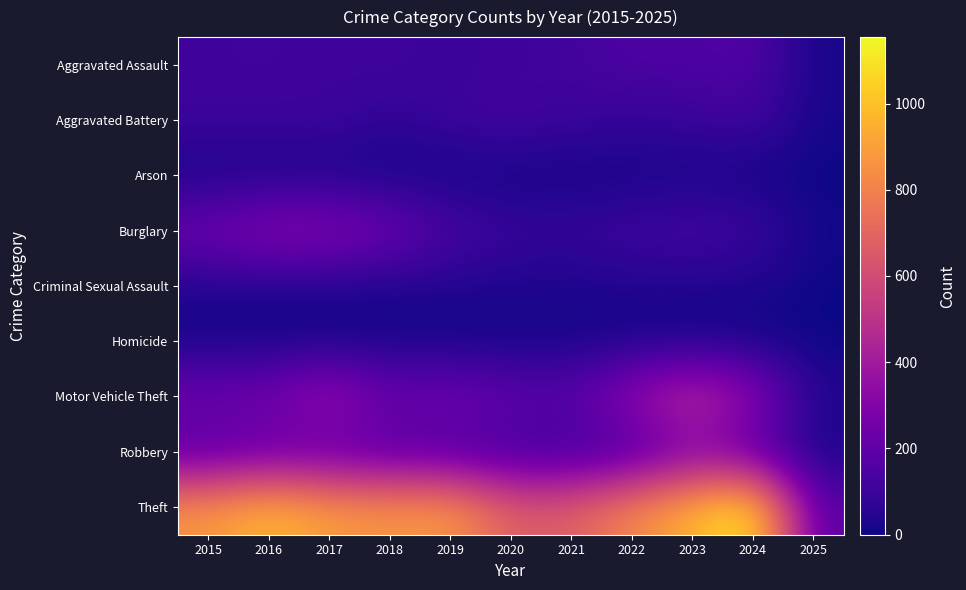

What is the total value across all series at 2019?

1687